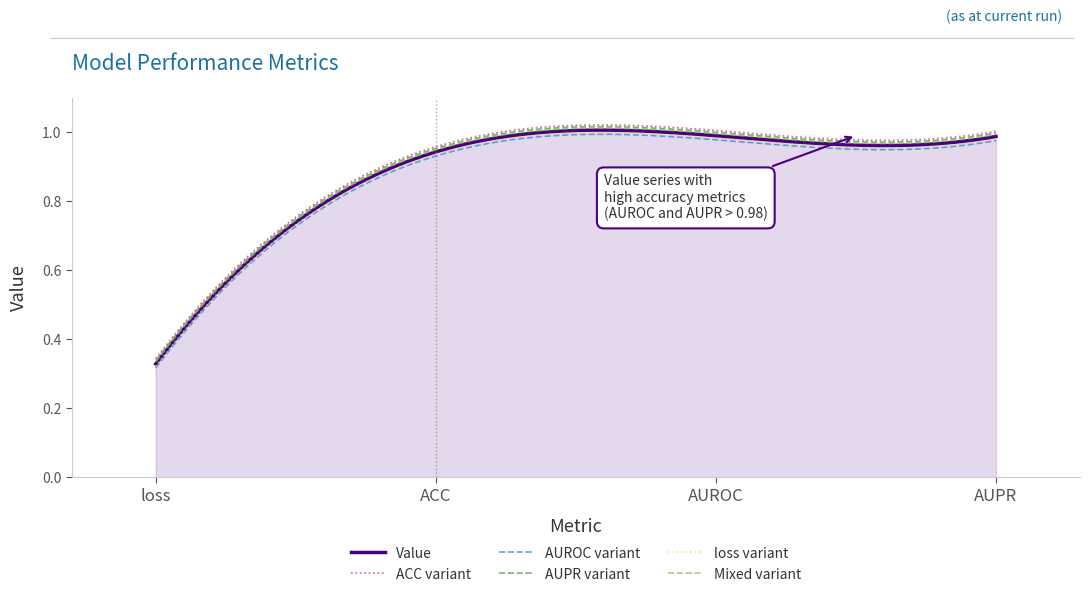

True or false: Value and ACC variant intersect in this chart.

False